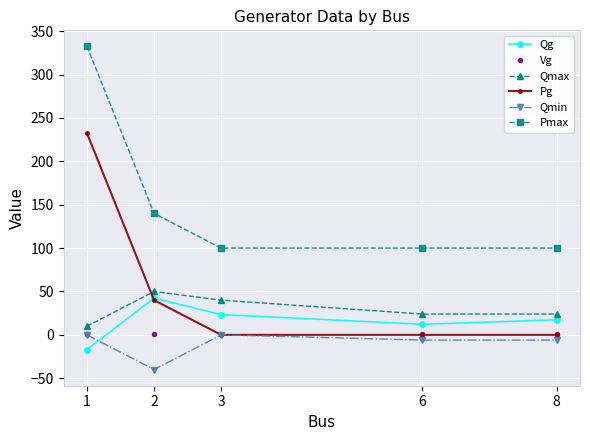

True or false: Qmin has more than 0 interior local peaks.

True